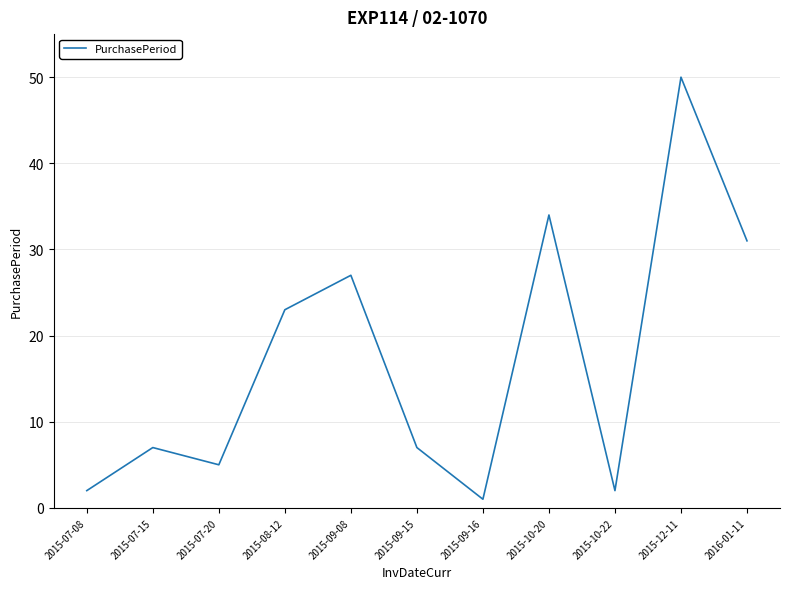

True or false: the data shows 34 at 2015-10-20.

True